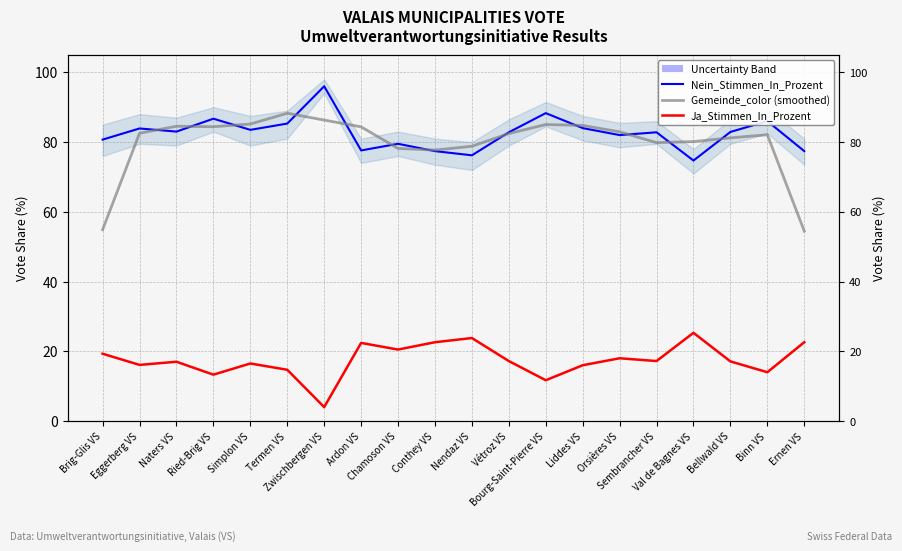

At which category does Gemeinde_color (smoothed) reach its first local valley?

Ried-Brig VS